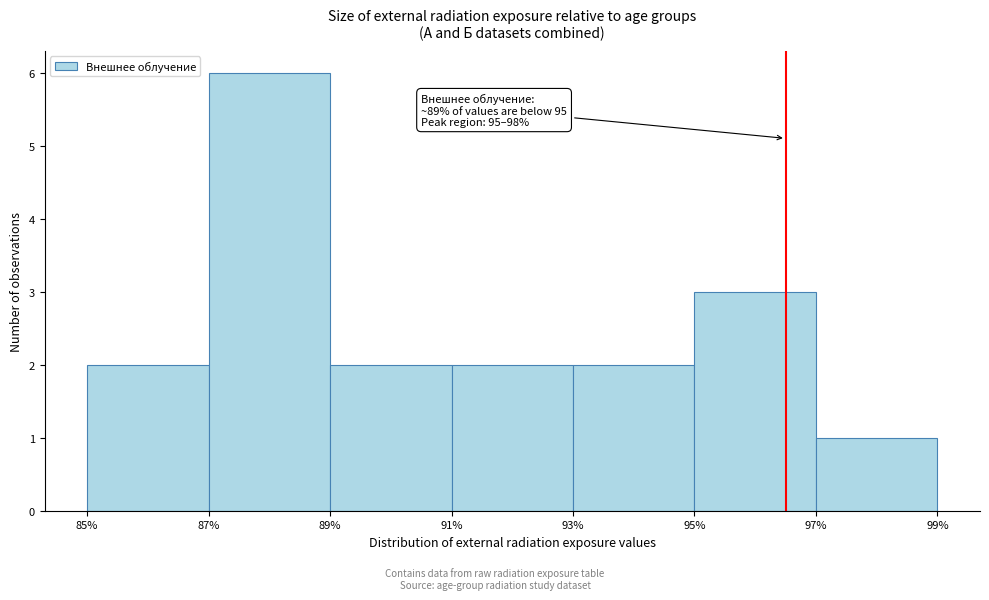

Which range on the x-axis has the tallest bar?

87% to 89%